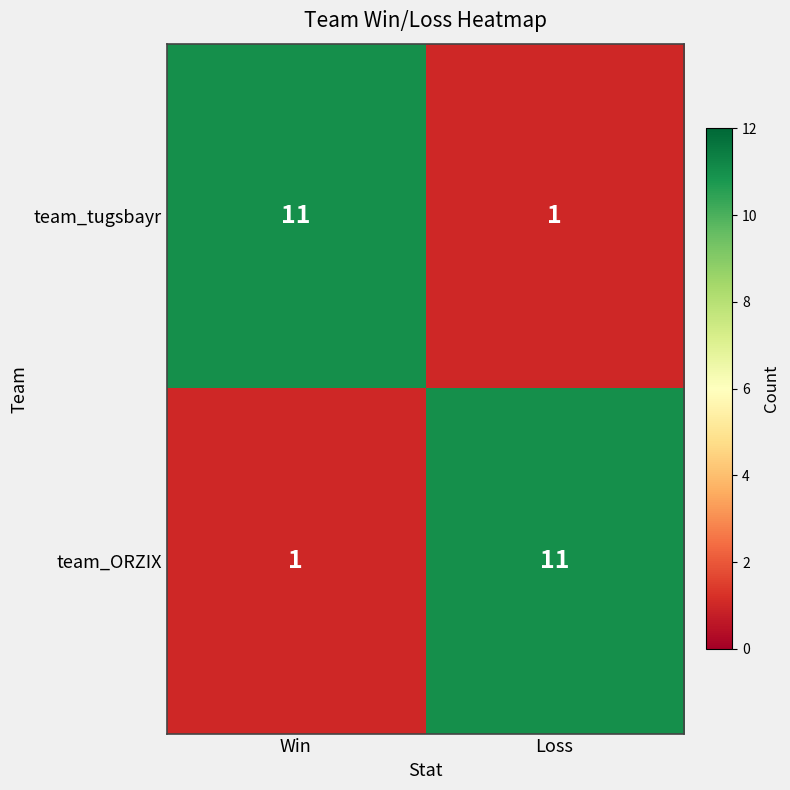

How many categories are shown in the chart?

2